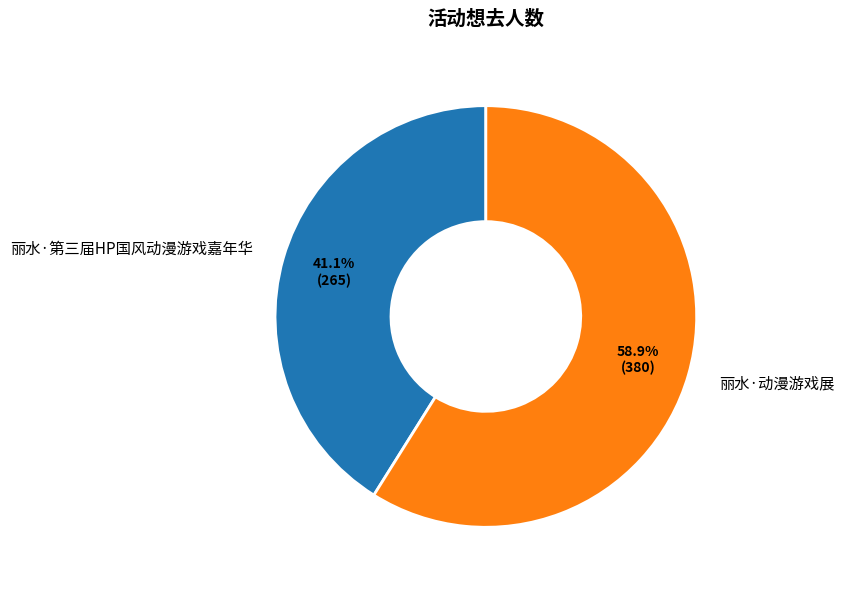

Count the number of slices in the pie.

2